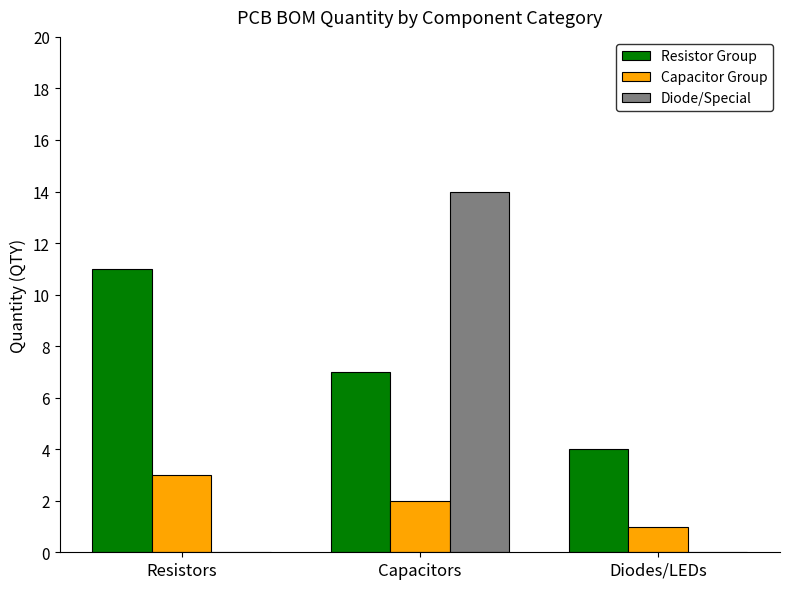

What is the approximate value of Capacitor Group at Resistors?

3